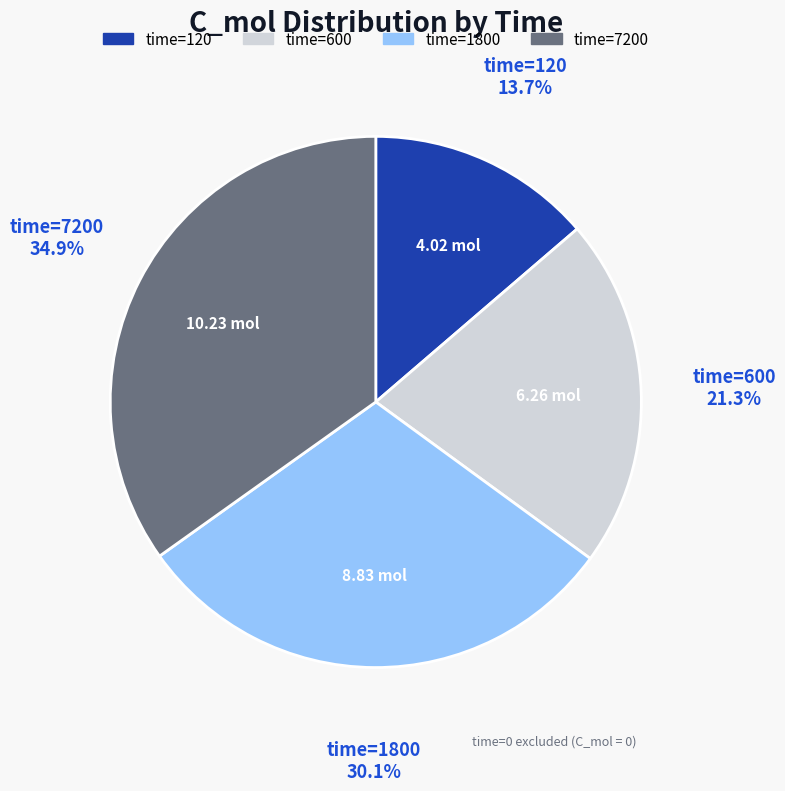

Is there any slice that represents more than half of the pie?

No